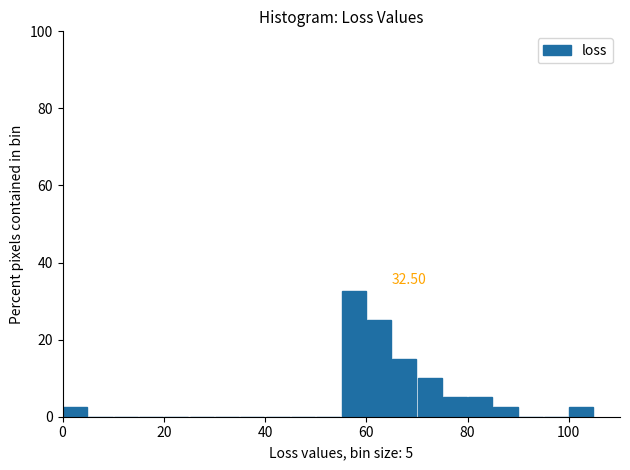

Around what value on the x-axis is the tallest bar? Give the approximate position of its centre, as read against the axis.

58